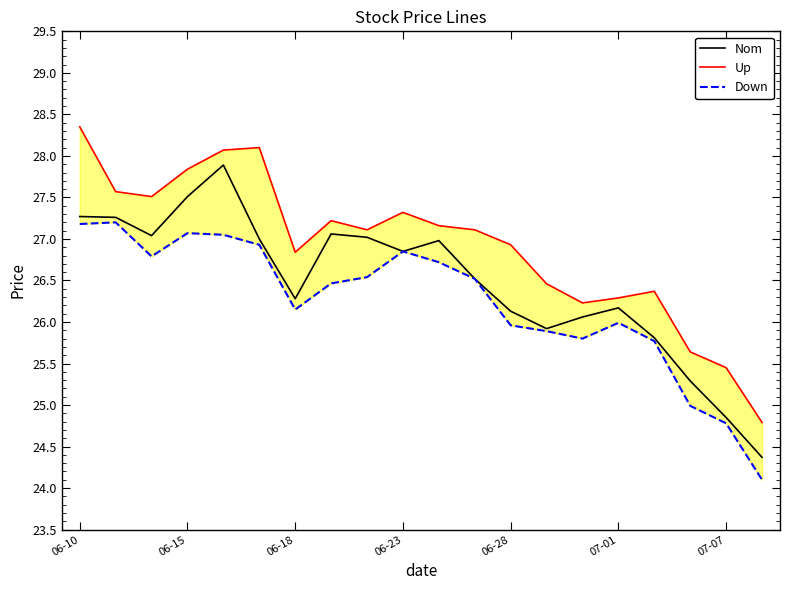

What is the difference between the maximum and second lowest values in the Nom series?

3.0